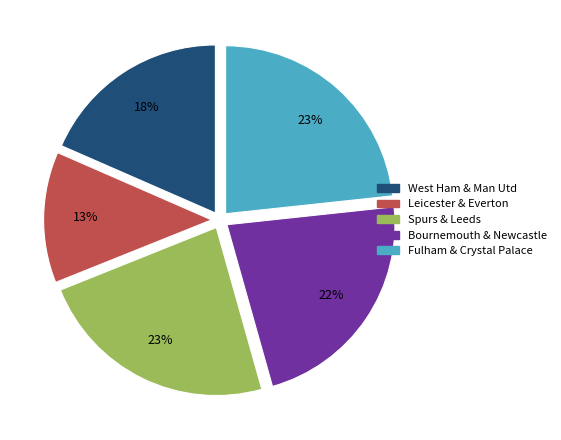

Is it true that Bournemouth & Newcastle is 22% of the pie?

True